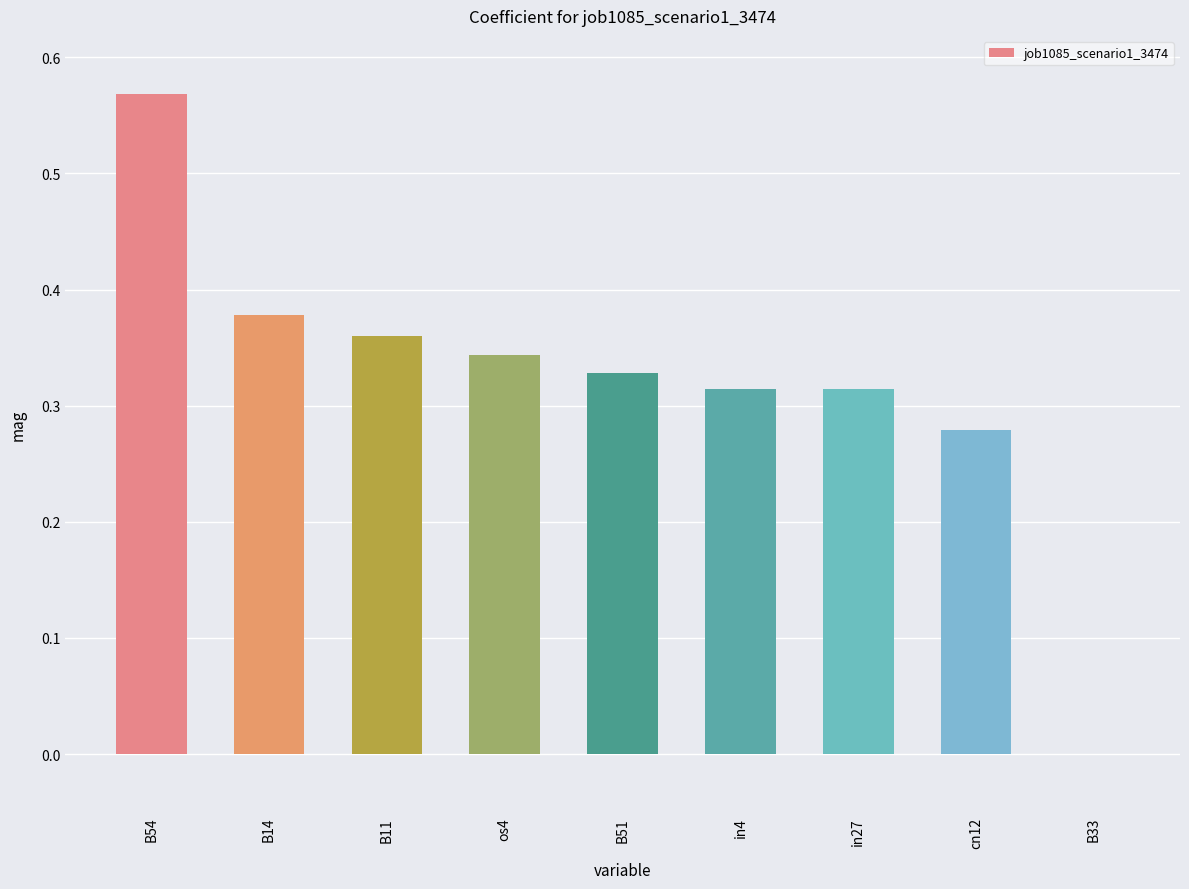

The chart shows a value of 0.6 at B11. True or false?

False